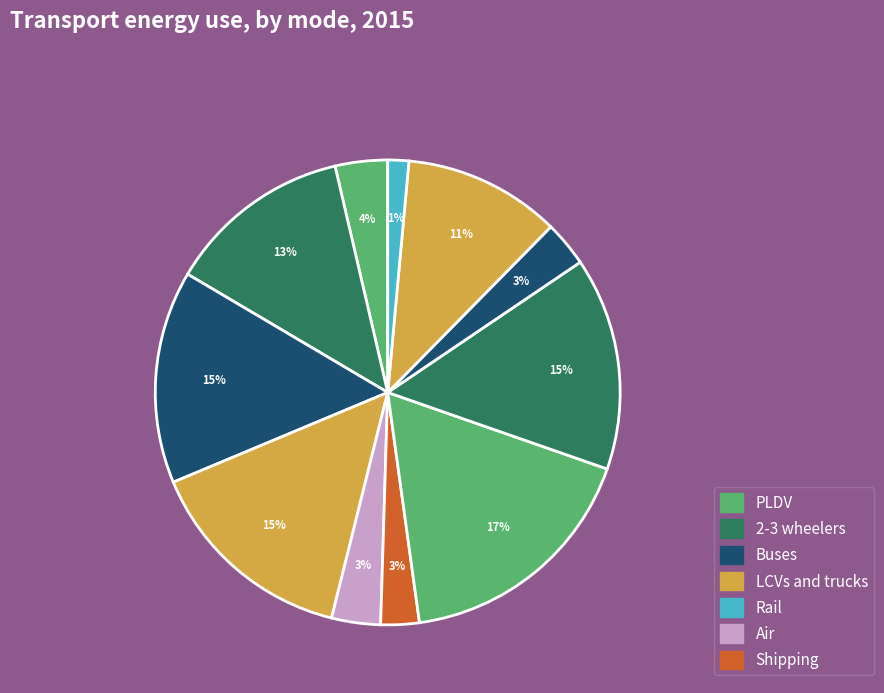

Is there a majority slice in this chart?

No